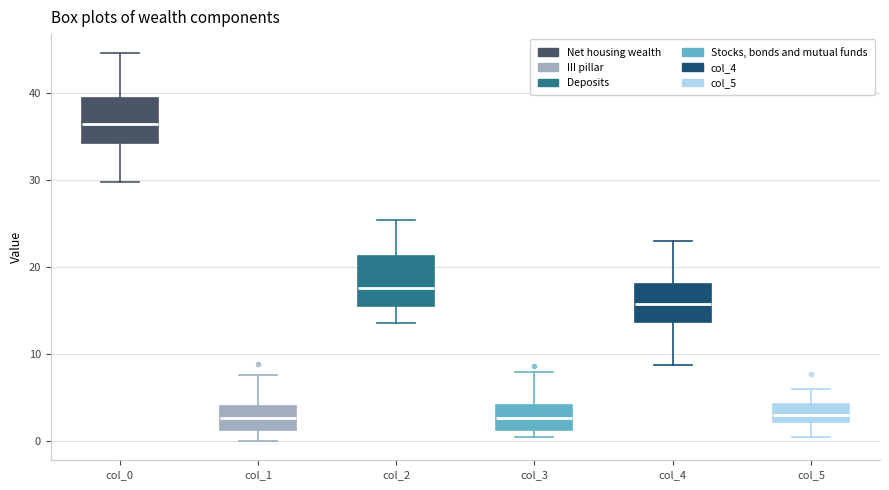

Where is the upper edge of the box for col_0 on the y-axis? The values are not printed on the chart, so give them approximately, as read against the axis.

39